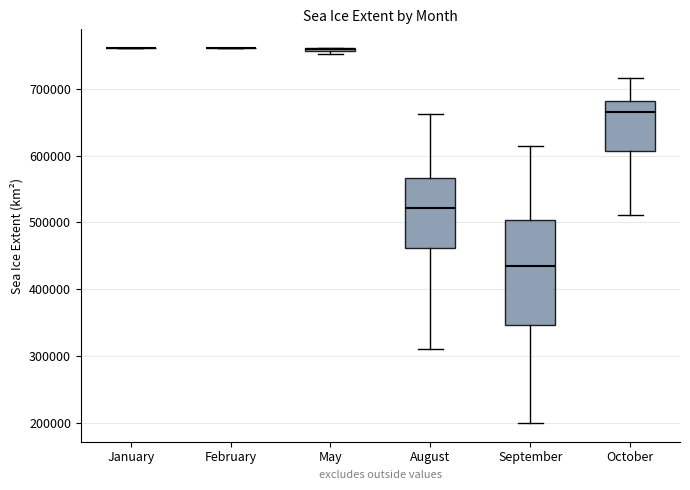

Reading left to right, transcribe this box plot: for each box, give where its median line is, the range the box spans, and where its two whiskers end, as read against the y-axis. The values are not printed on the chart, so give them approximately, as read against the axis.

January: box collapsed to a line at 760000, whiskers 760000 to 760000
February: box collapsed to a line at 760000, whiskers 760000 to 760000
May: box collapsed to a line at 760000, whiskers 750000 to 760000
August: median 520000, box 460000 to 570000, whiskers 310000 to 660000
September: median 430000, box 350000 to 500000, whiskers 200000 to 610000
October: median 670000, box 610000 to 680000, whiskers 510000 to 720000